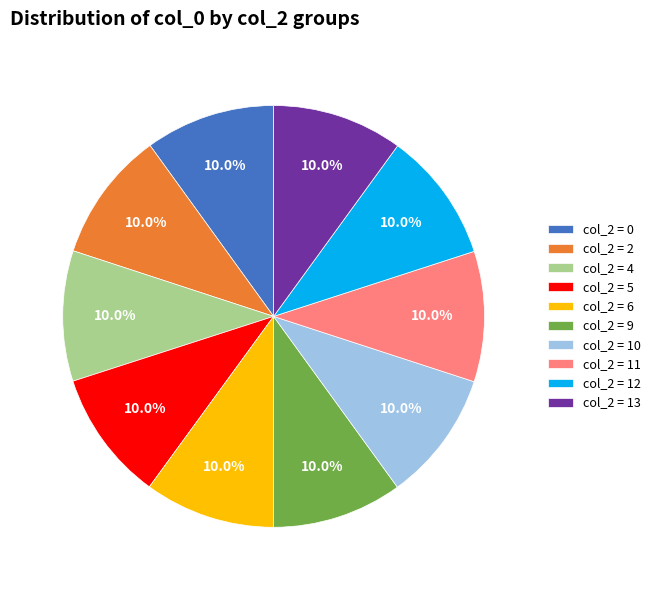

Combined, what portion of the pie is col_2 = 9 and col_2 = 0?

20.0%